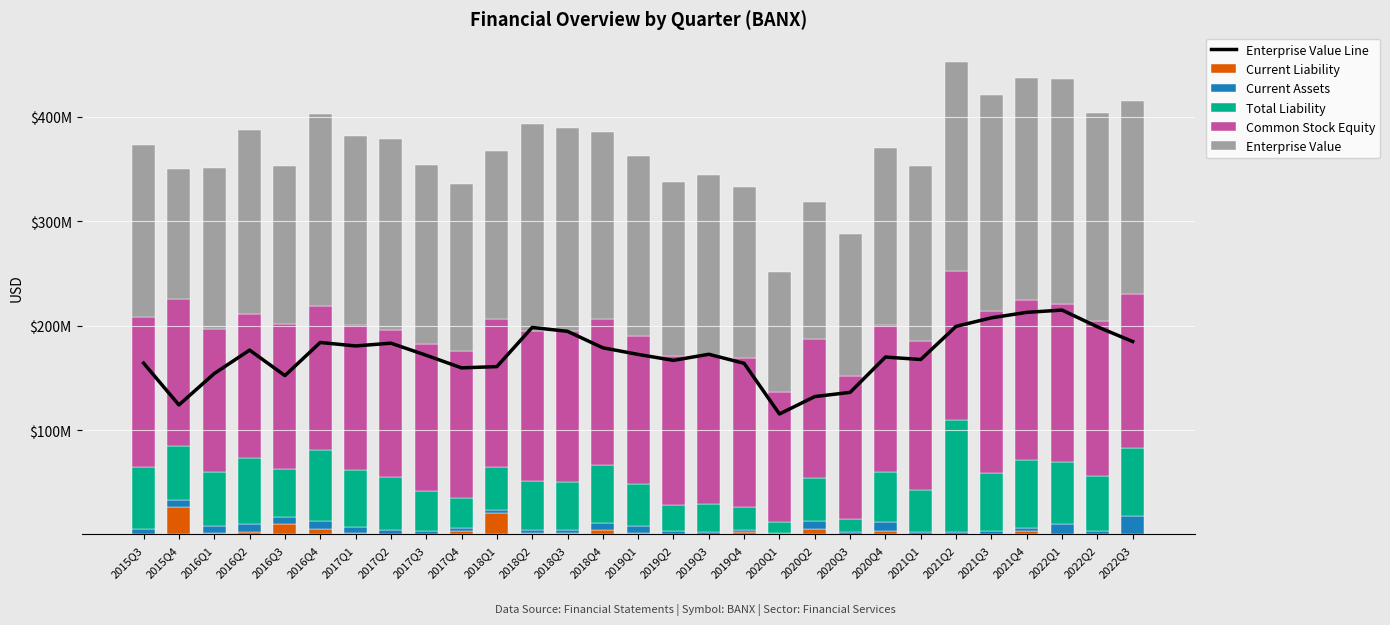

What is the total value across all series at 2021Q1?

520190552